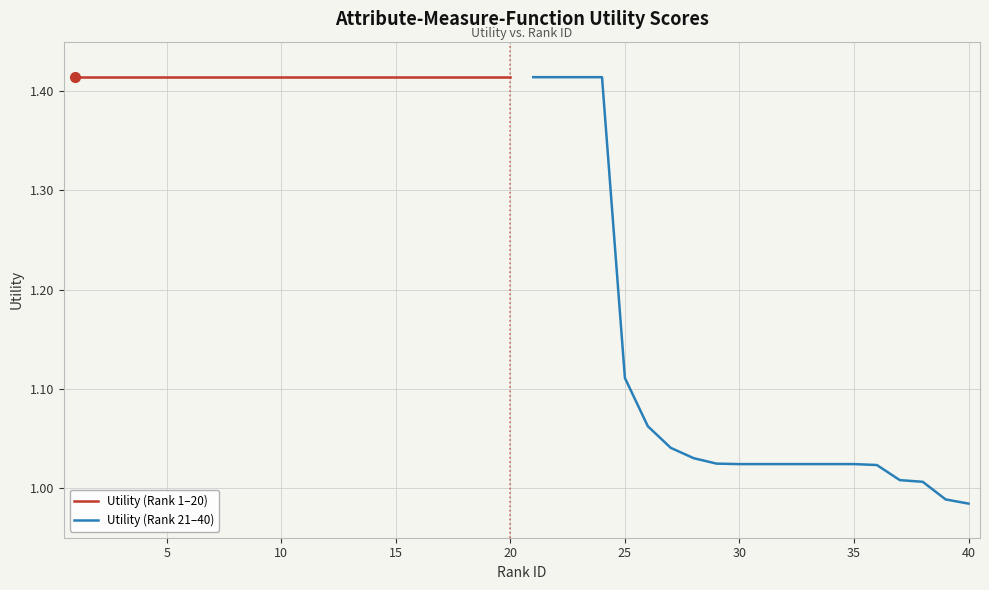

True or false: Utility (Rank 21–40) has more than 2 points higher than both neighbors.

False